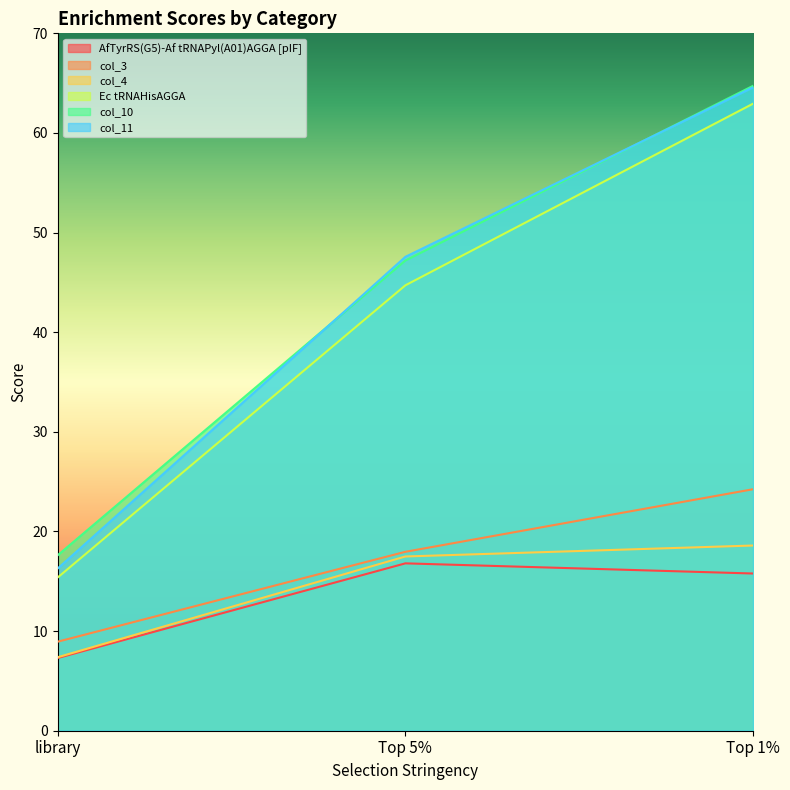

Is it true that Ec tRNAHisAGGA equals 95.1 at Top 1%?

False